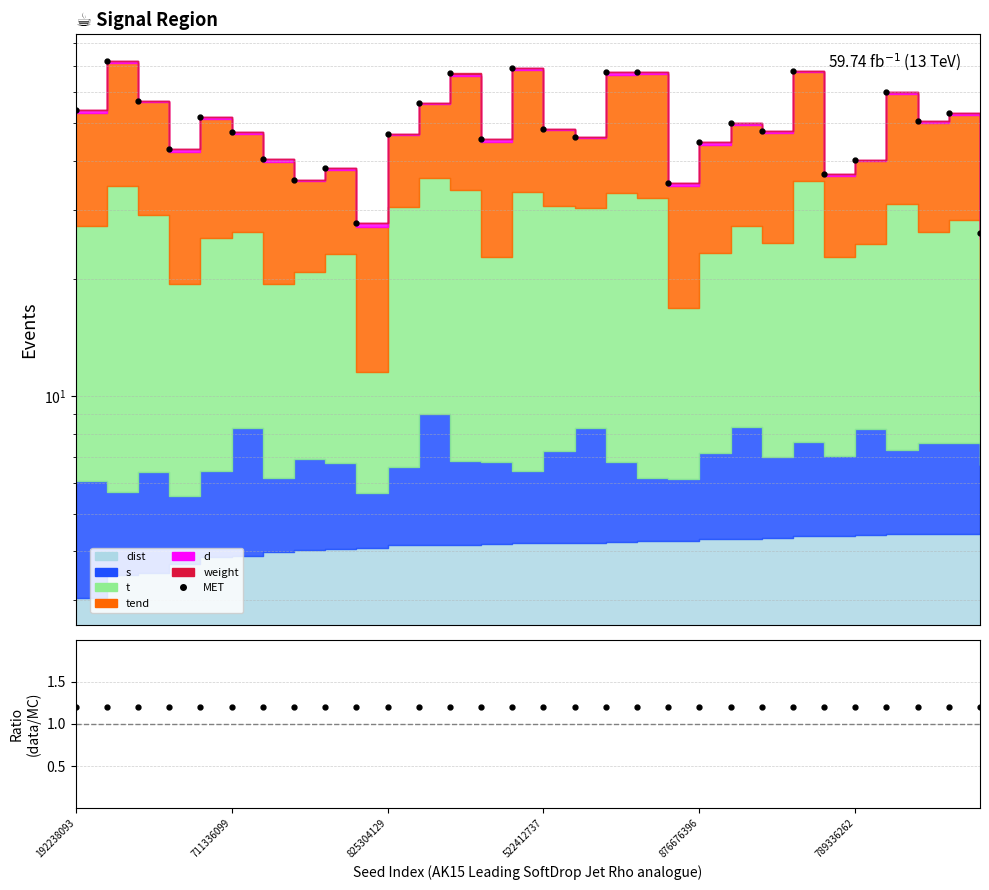

What is the sum of all data/MC values?

36.0